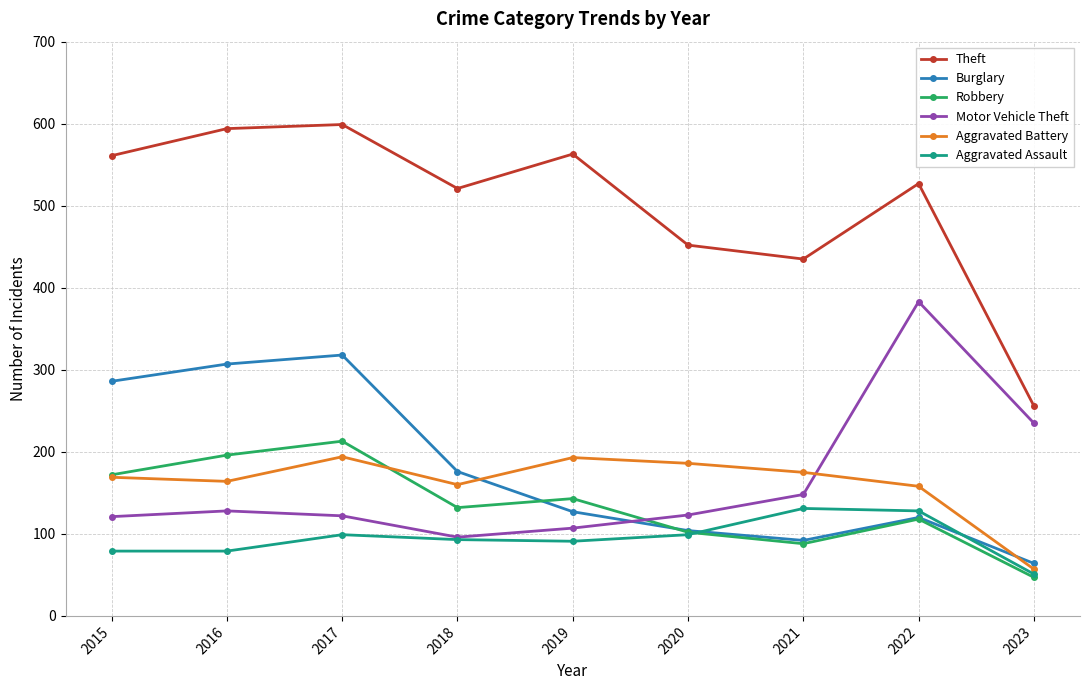

True or false: Aggravated Battery and Theft cross at least once.

False